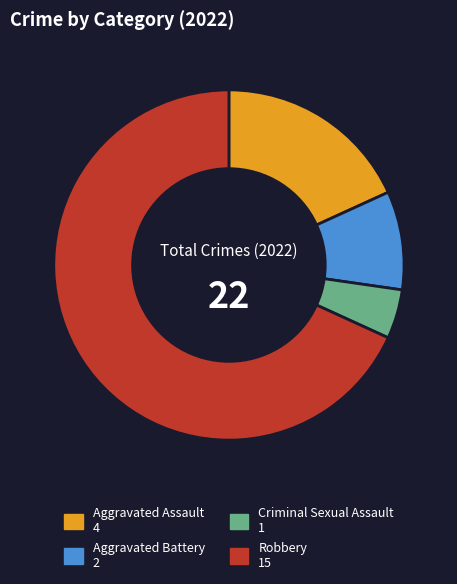

Rank the categories by value from highest to lowest.

Robbery, Aggravated Assault, Aggravated Battery, Criminal Sexual Assault